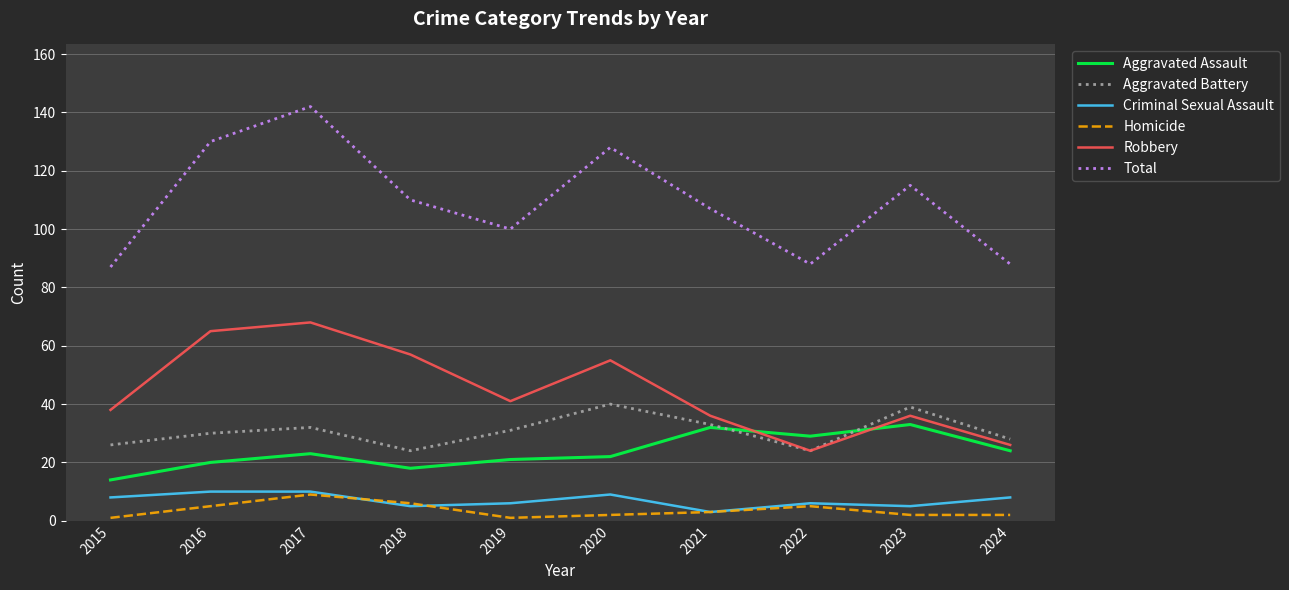

What value does the Homicide series have at 2021?

3